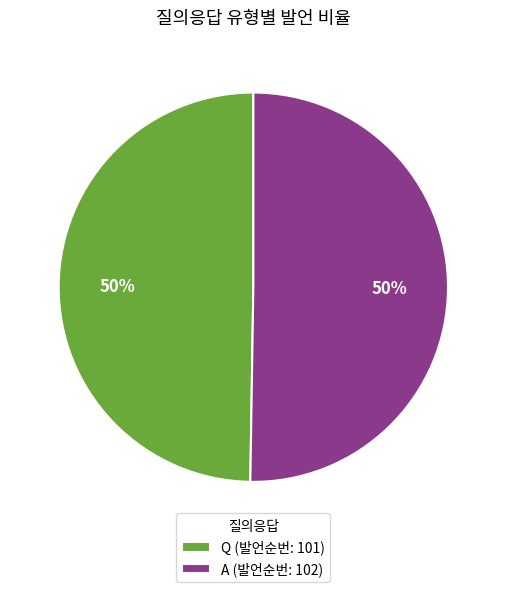

How many segments does this pie chart have?

2